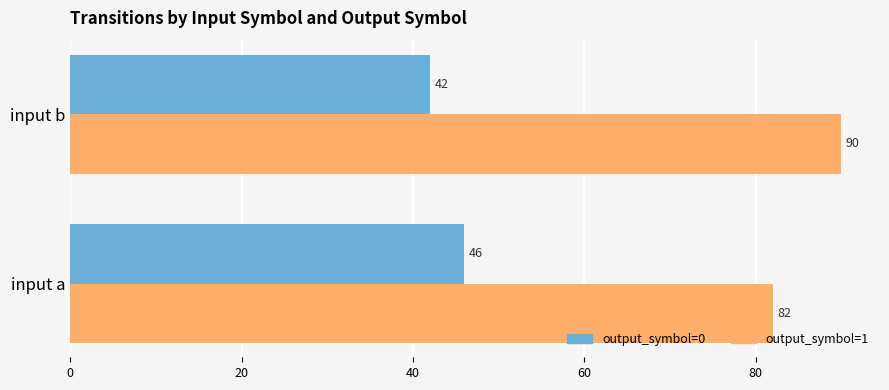

What is the spread (max minus min) of values at input a?

36